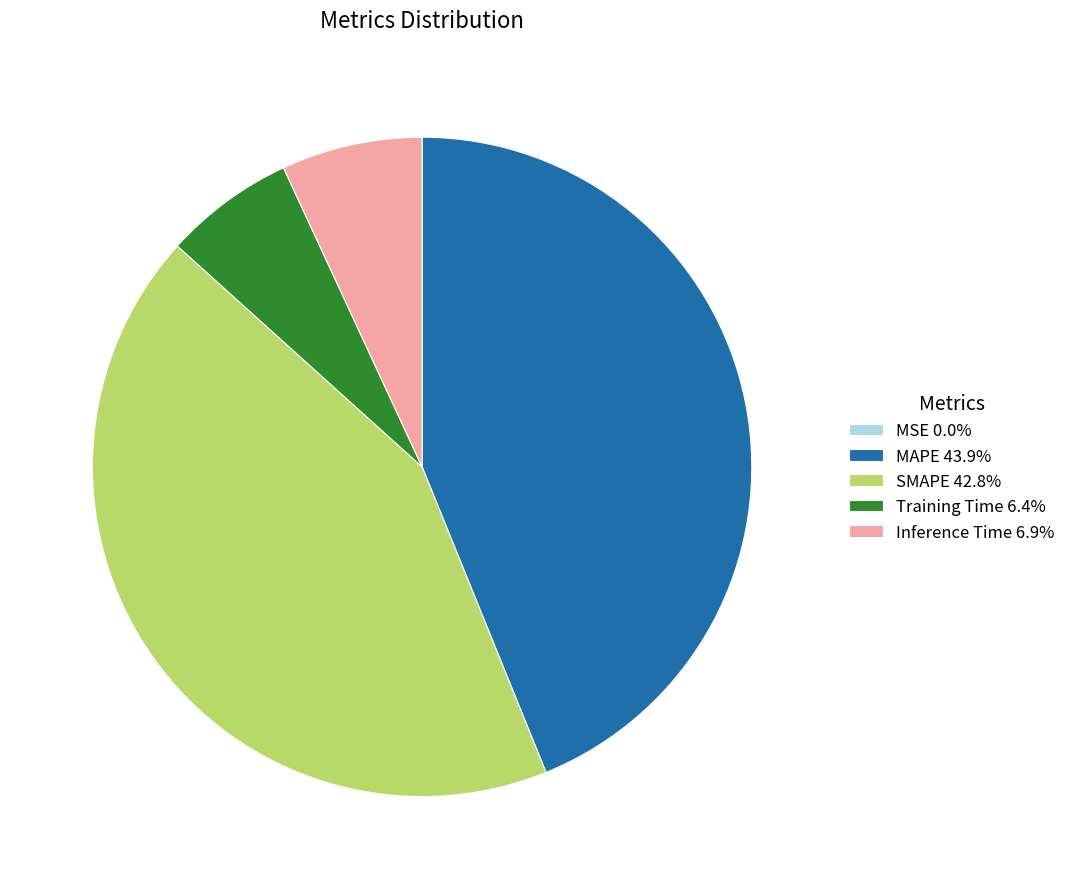

Is there any slice that represents more than half of the pie?

No